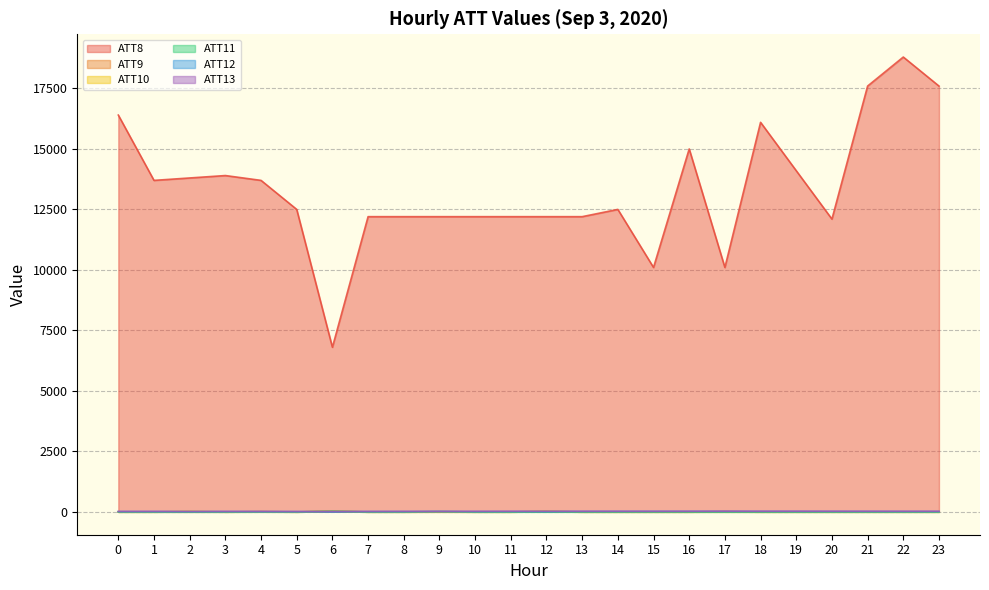

The ATT8 series shows 13900.0 at 3. True or false?

True